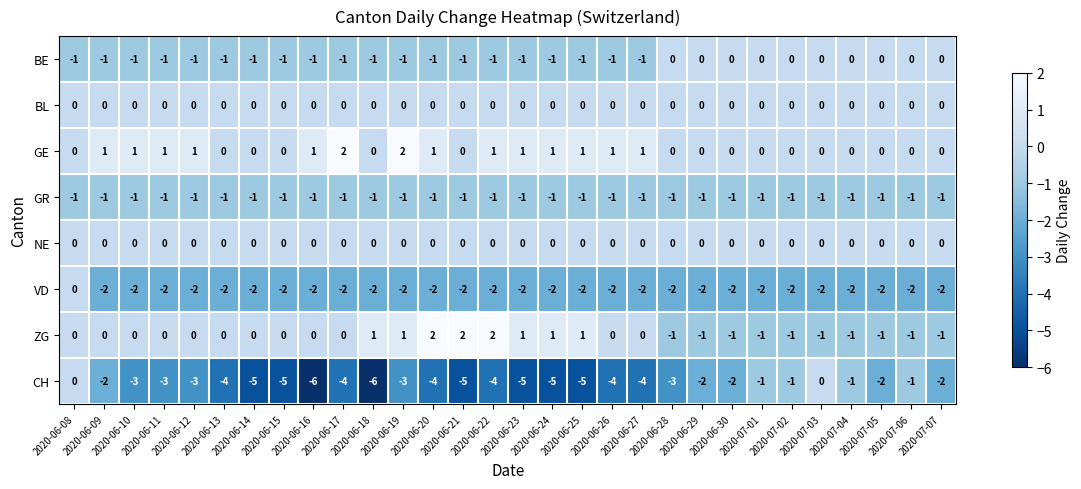

What is the sum of all GR values?

-30